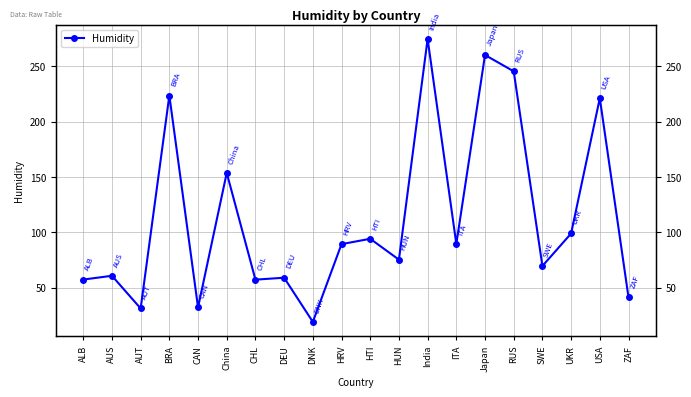

What is the smallest value displayed?

19.0